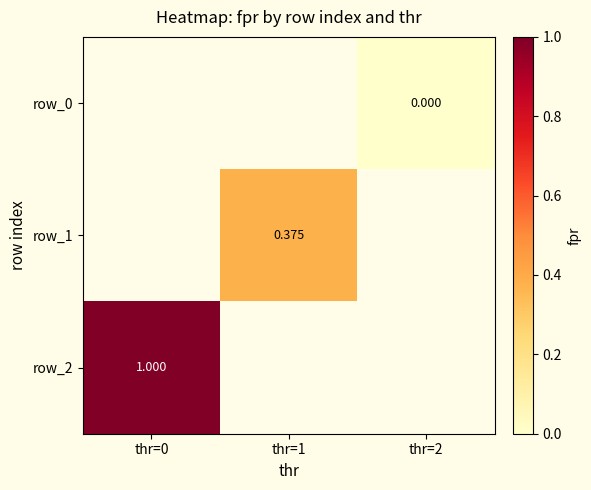

How many values in row_2 are above zero?

1